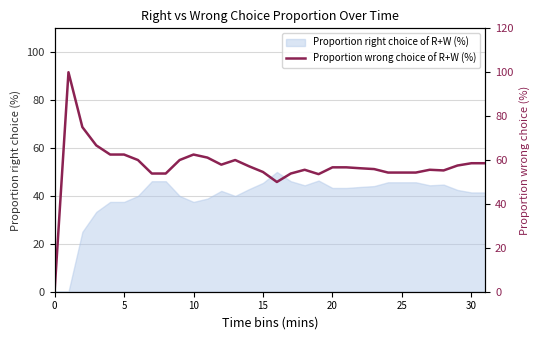

The value at 9 is 60.0. True or false?

True